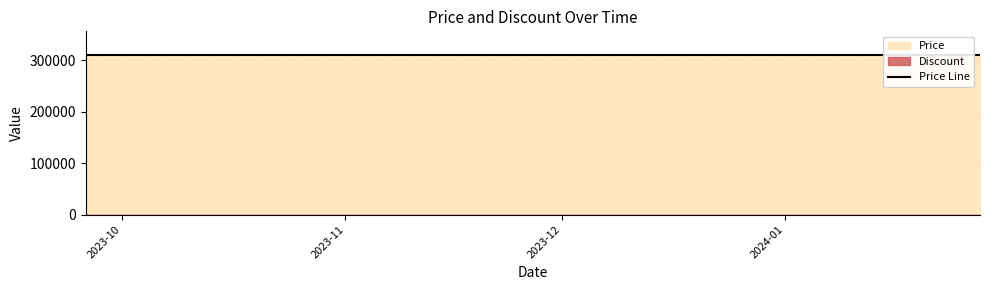

Between 2023-10-15 and 2023-11-05, which series saw the biggest shift?

Discount